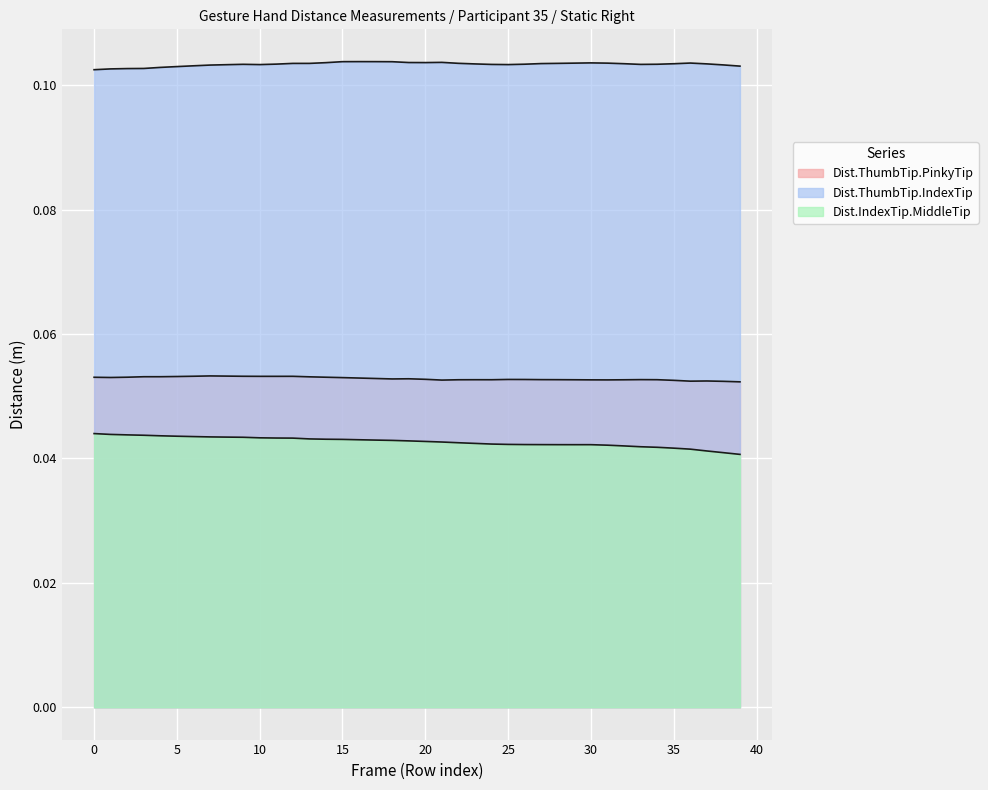

True or false: Dist.ThumbTip.IndexTip and Dist.ThumbTip.PinkyTip intersect in this chart.

False